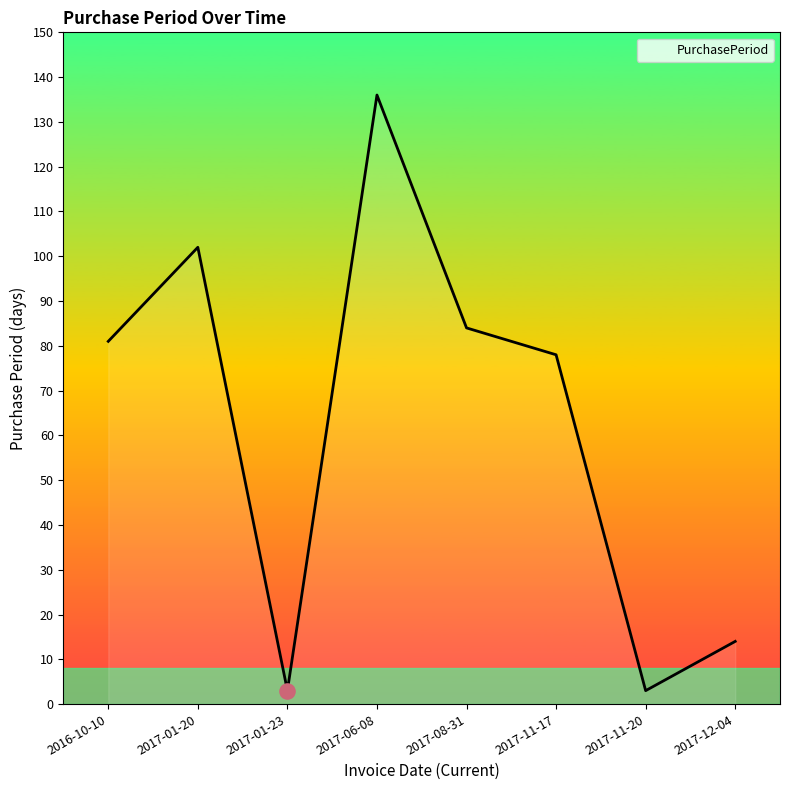

Which has a higher value, 2016-10-10 or 2017-01-20?

2017-01-20